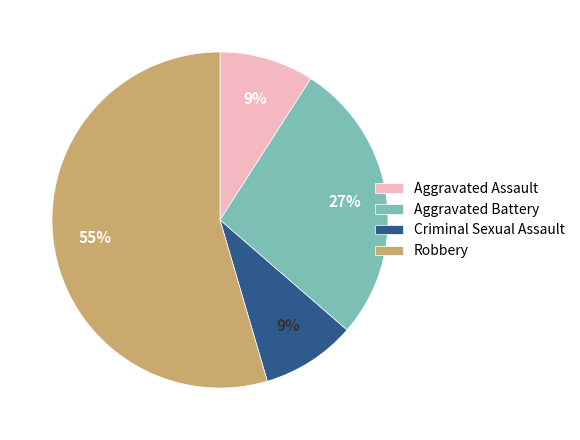

To the nearest percent, what is the average slice percentage?

25%